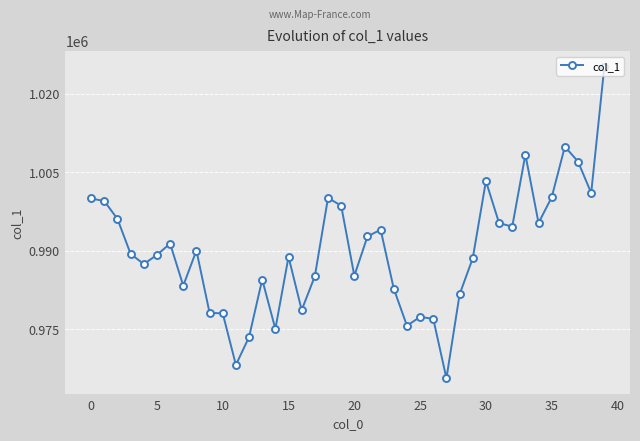

True or false: there are more than 0 points higher than both neighbors.

True